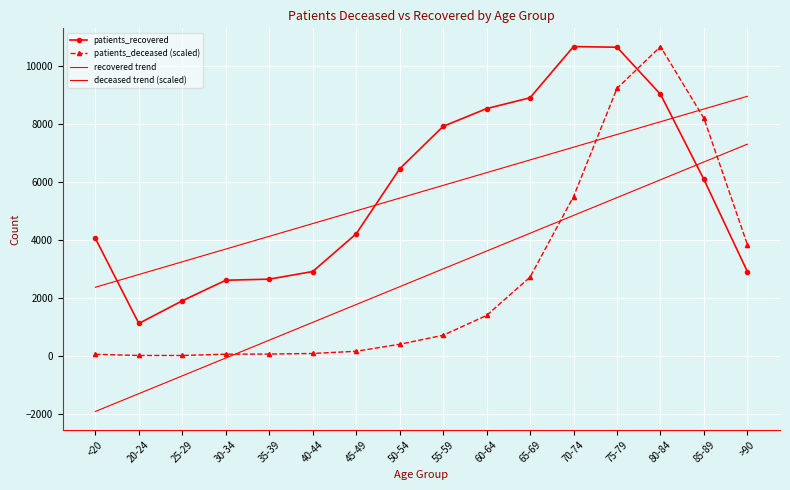

Between 30-34 and 70-74, which series saw the biggest shift?

patients_recovered